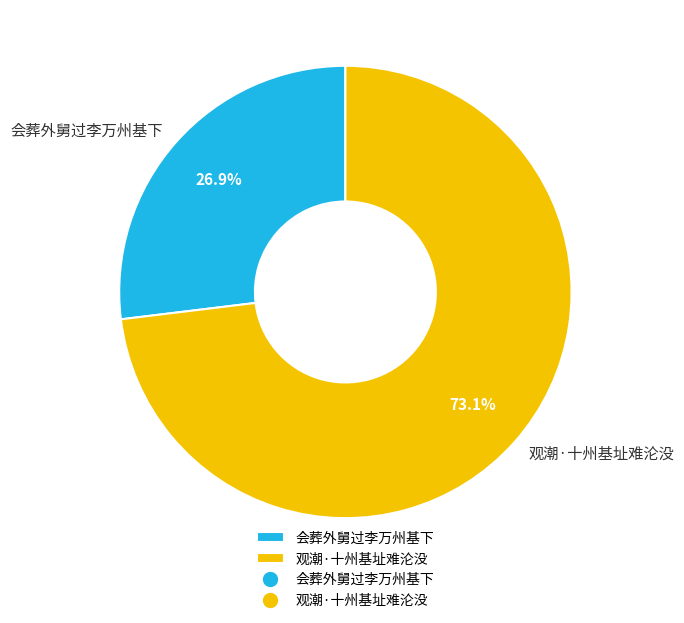

Between 会葬外舅过李万州基下 and 观潮·十州基址难沦没, which is larger?

观潮·十州基址难沦没